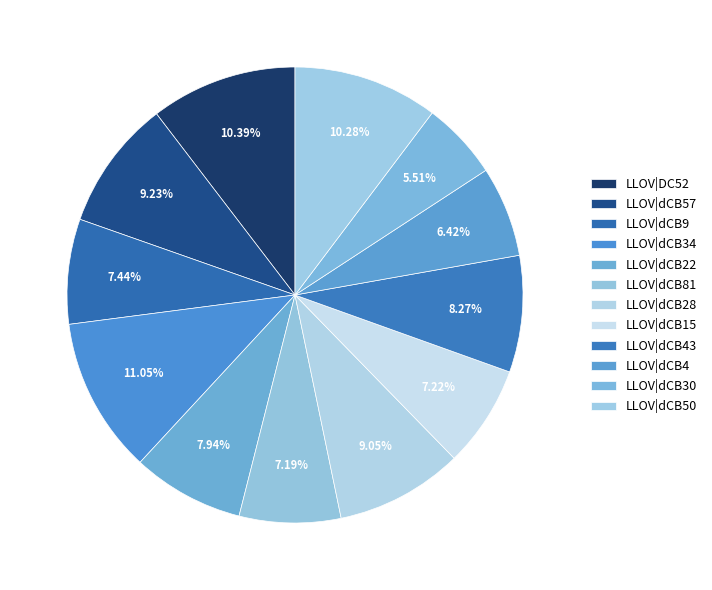

How many segments does this pie chart have?

12